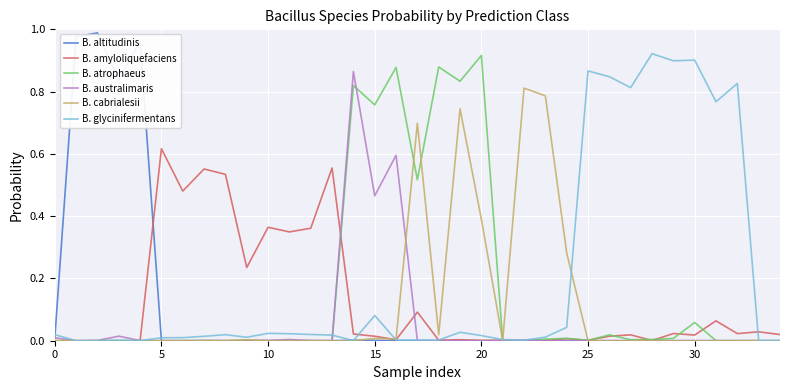

Which series has the largest total across all categories?

B. glycinifermentans